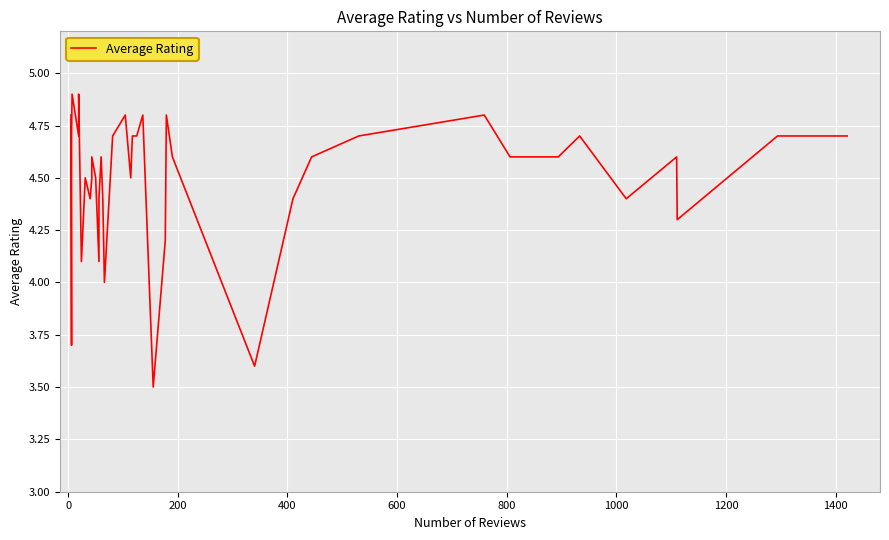

Reading right to left, list all the values displayed in this chart.

4.7	4.7	4.3	4.6	4.4	4.7	4.6	4.6	4.8	4.7	4.6	4.4	3.6	4.6	4.8	4.2	3.5	4.8	4.7	4.7	4.5	4.8	4.7	4.0	4.4	4.6	4.4	4.1	4.5	4.6	4.5	4.4	4.5	4.1	4.9	4.7	4.9	4.7	3.7	4.8